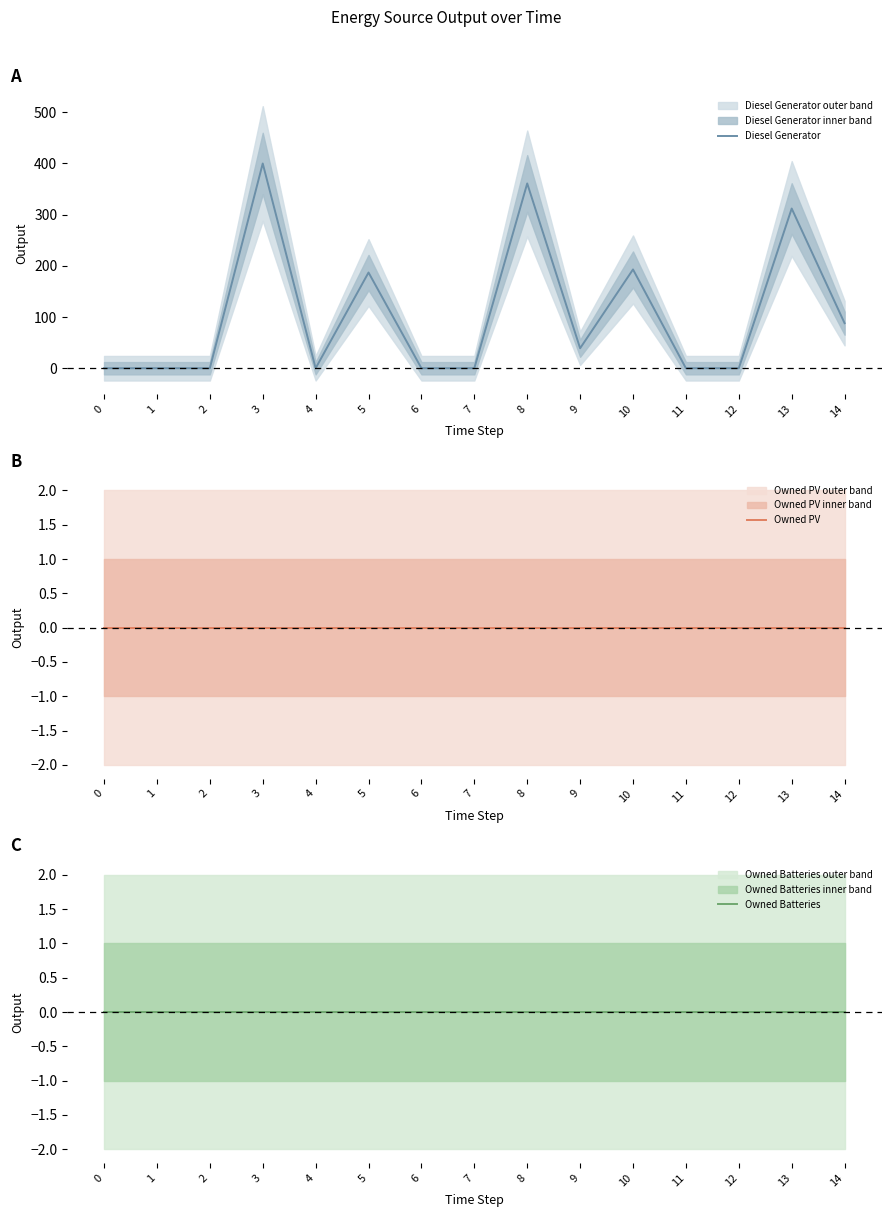

At 6, list the series in order from largest to smallest.

Diesel Generator, Owned PV, Owned Batteries